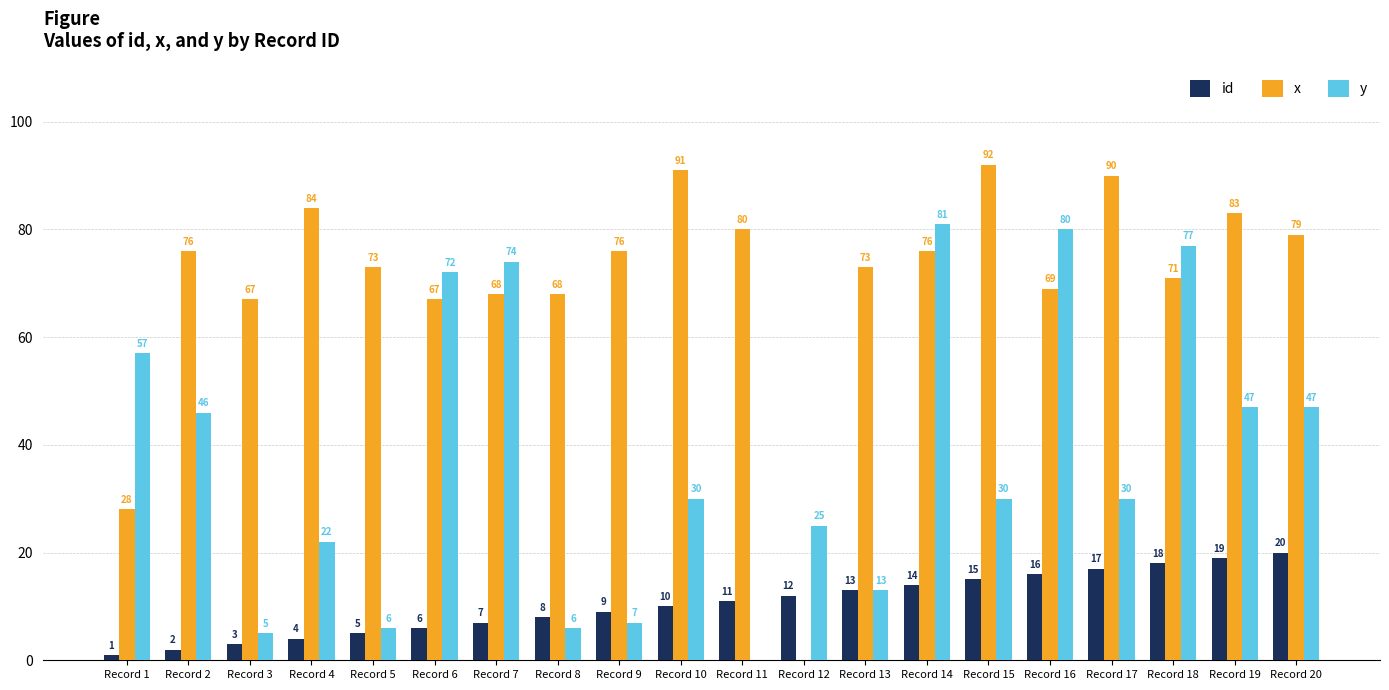

Which series has the widest spread of values?

x